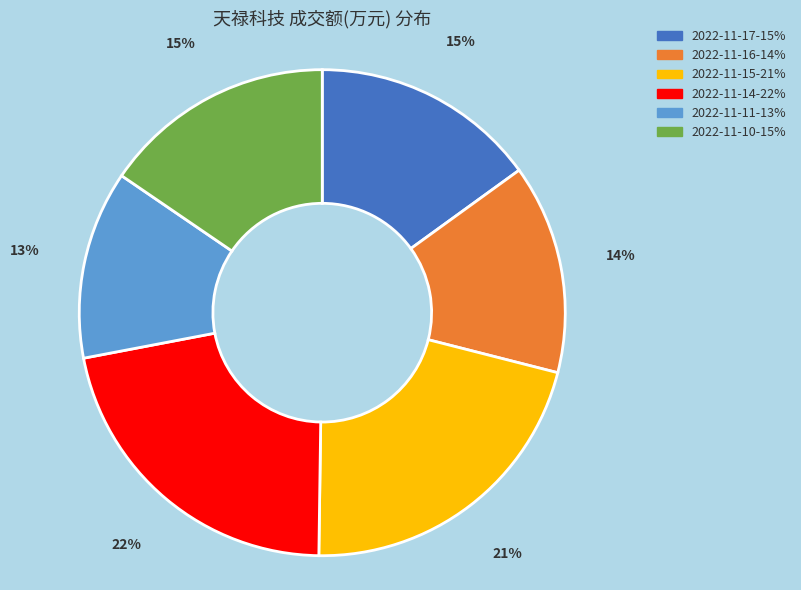

True or false: 2022-11-14 accounts for 22% of the total.

True